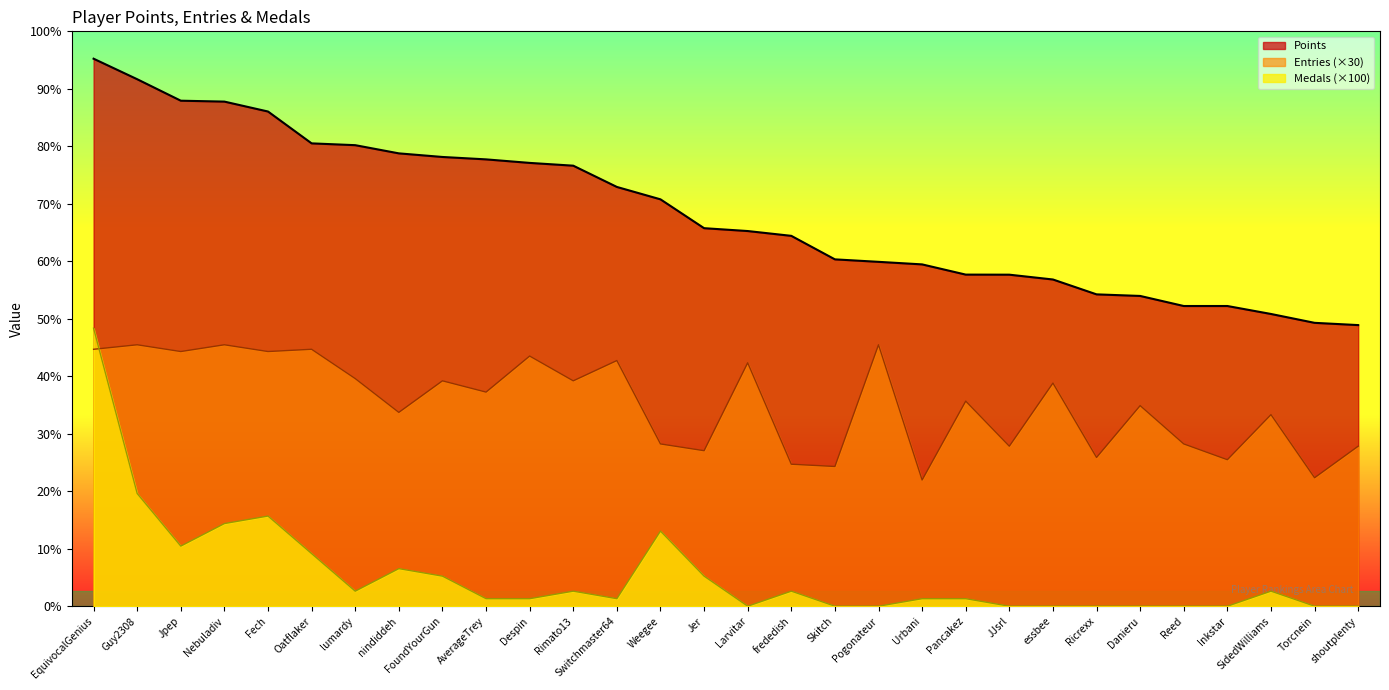

What are all the series names shown in the legend?

Points, Entries (×30), Medals (×100)